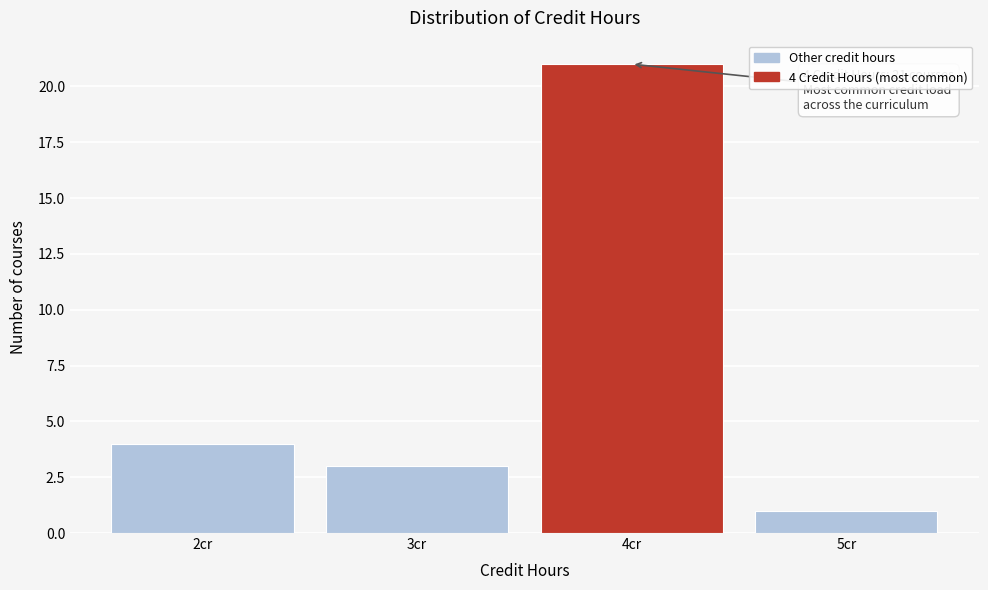

Which range on the x-axis has the tallest bar?

3.5 to 4.5